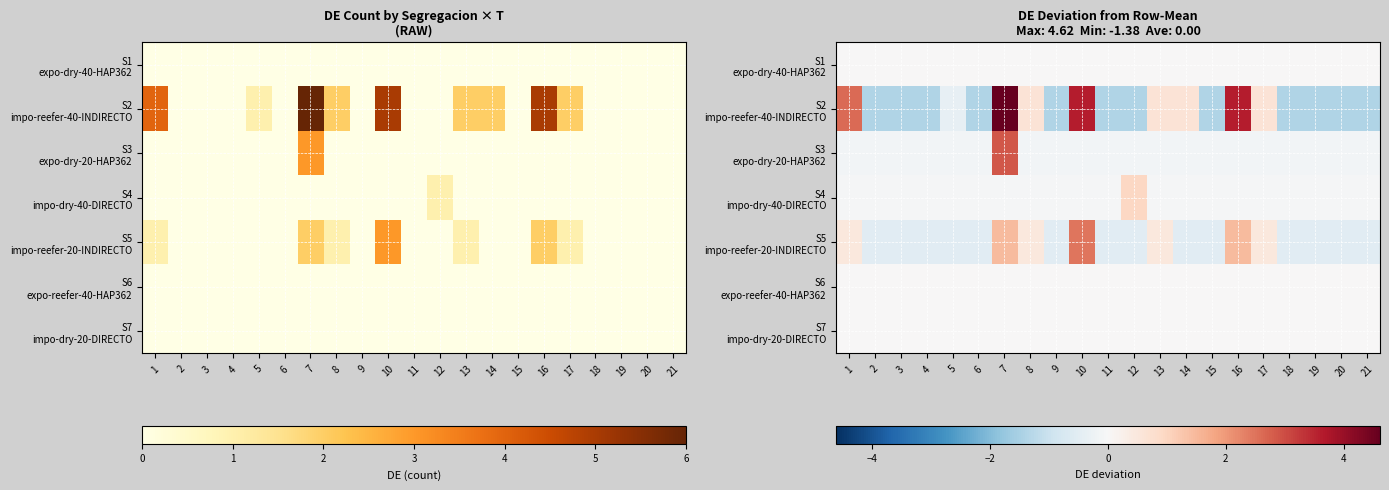

What is the minimum value shown in the chart?

-1.4